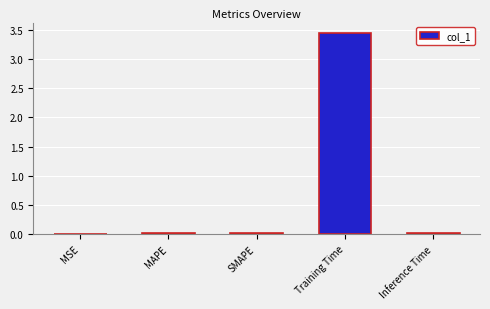

True or false: the data shows 0.0 at MSE.

True